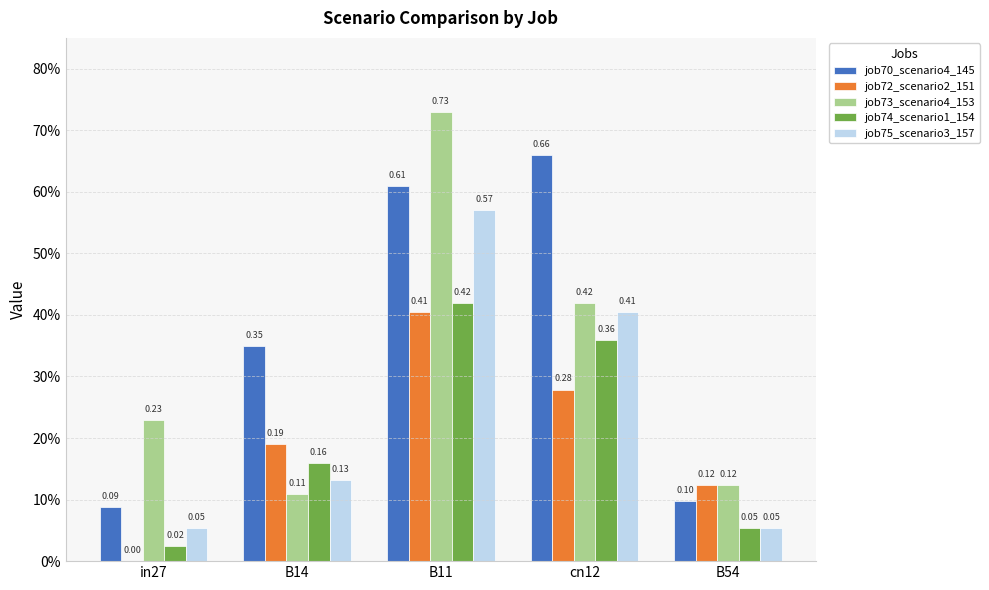

Are the bars grouped side by side (vs. stacked)?

Yes